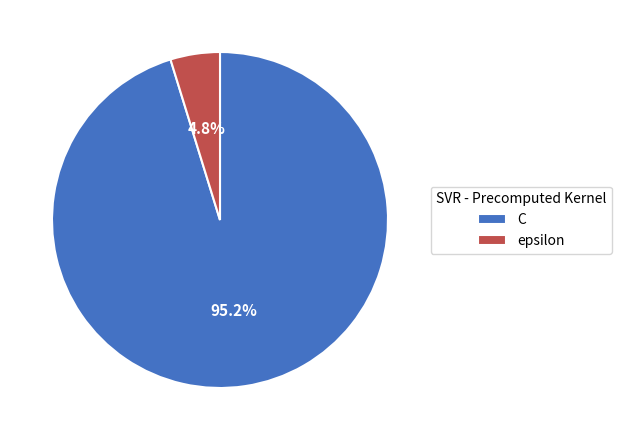

To the nearest percent, what is the combined percentage of C and epsilon?

100%